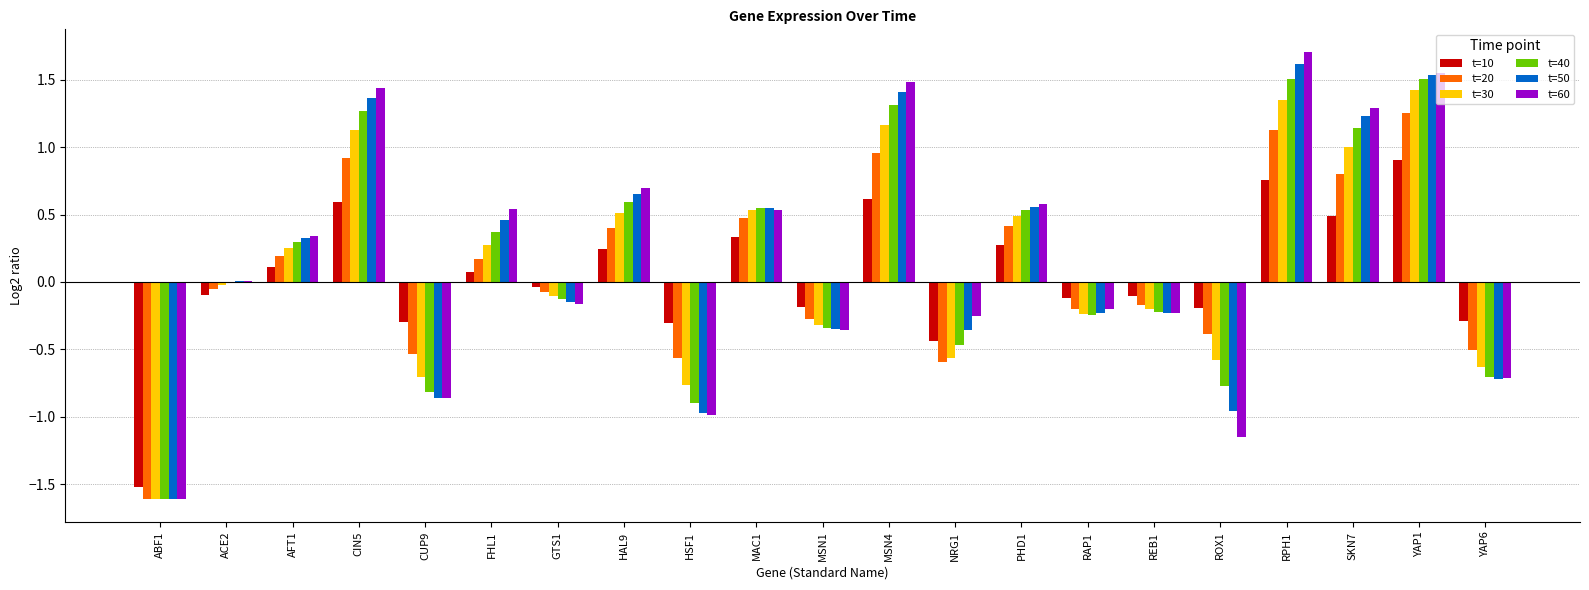

Is the value of t=10 at ROX1 greater than the value of t=40 at GTS1?

No